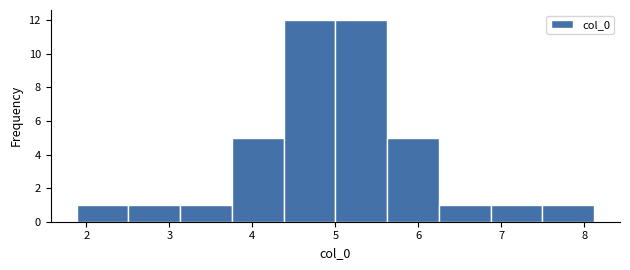

Reading left to right, list every bar in this chart as the range it spans on the x-axis followed by its height. Neither the bar edges nor the heights are printed on the chart, so give them approximately, as read against the axes.

1.9 to 2.5: 1
2.5 to 3.1: 1
3.1 to 3.8: 1
3.8 to 4.4: 5
4.4 to 5.0: 12
5.0 to 5.6: 12
5.6 to 6.2: 5
6.2 to 6.9: 1
6.9 to 7.5: 1
7.5 to 8.1: 1